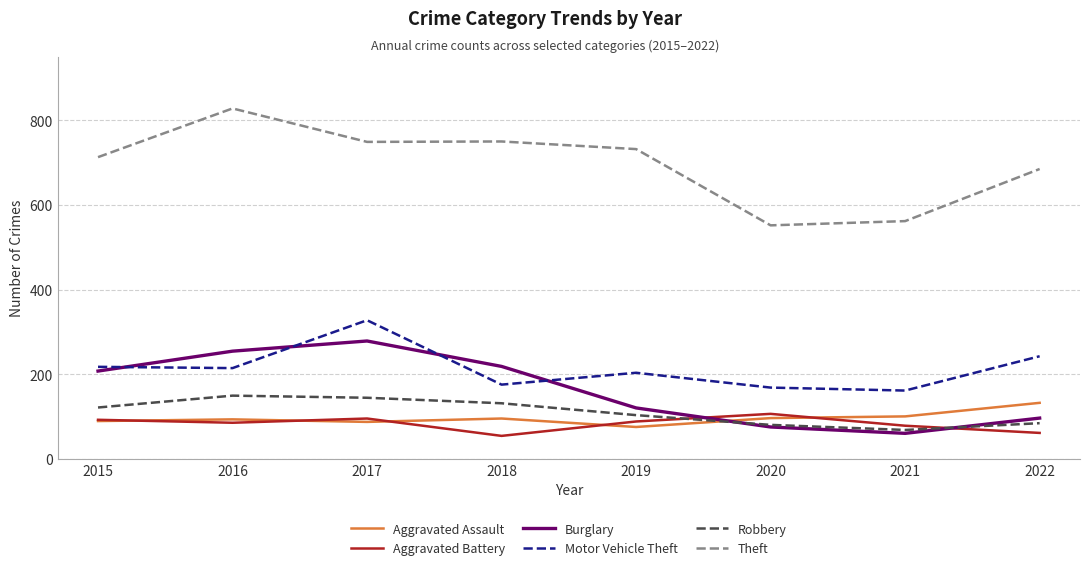

What are all the series names shown in the legend?

Aggravated Assault, Aggravated Battery, Burglary, Motor Vehicle Theft, Robbery, Theft